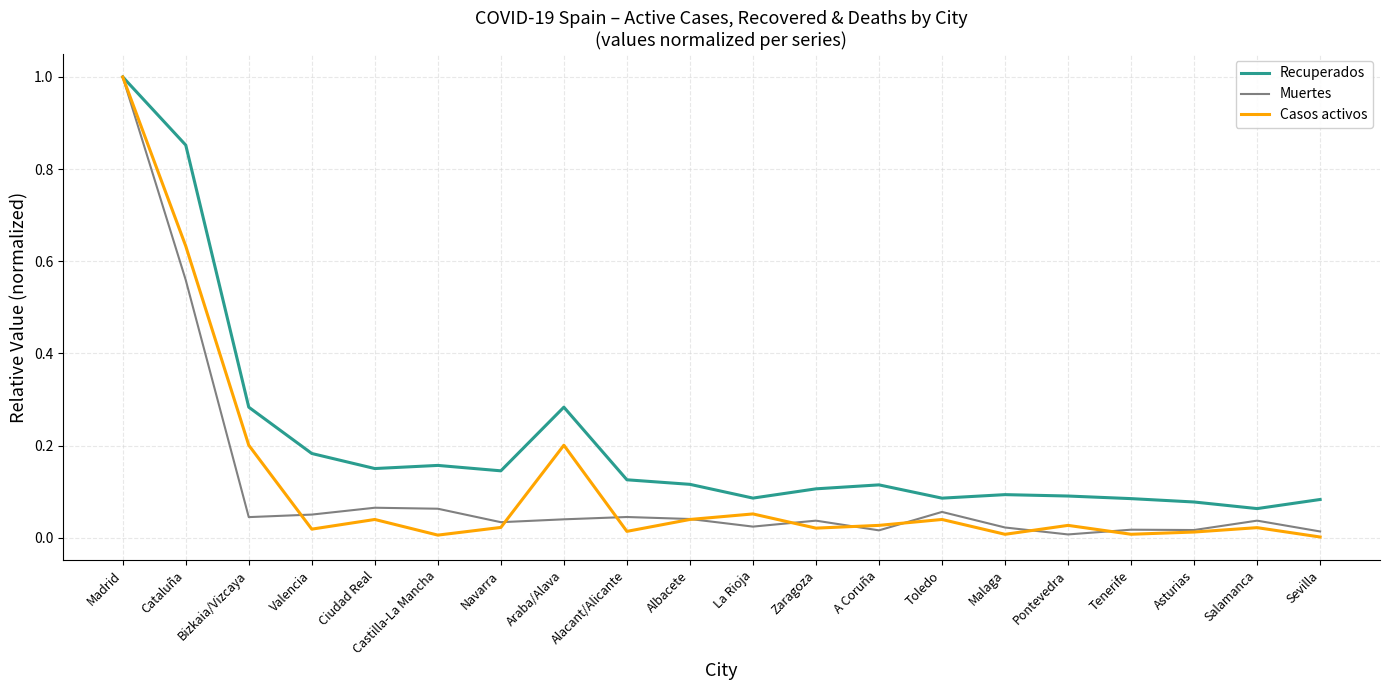

What is the sum of all Casos activos values?

2.4